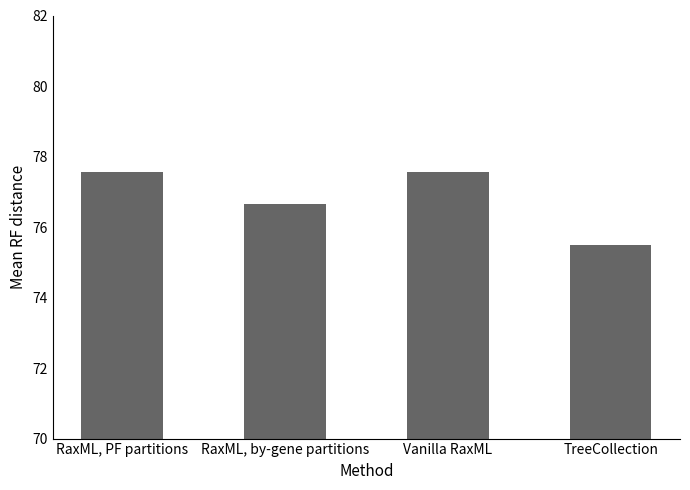

The value at RaxML, PF partitions is 77.5. True or false?

True